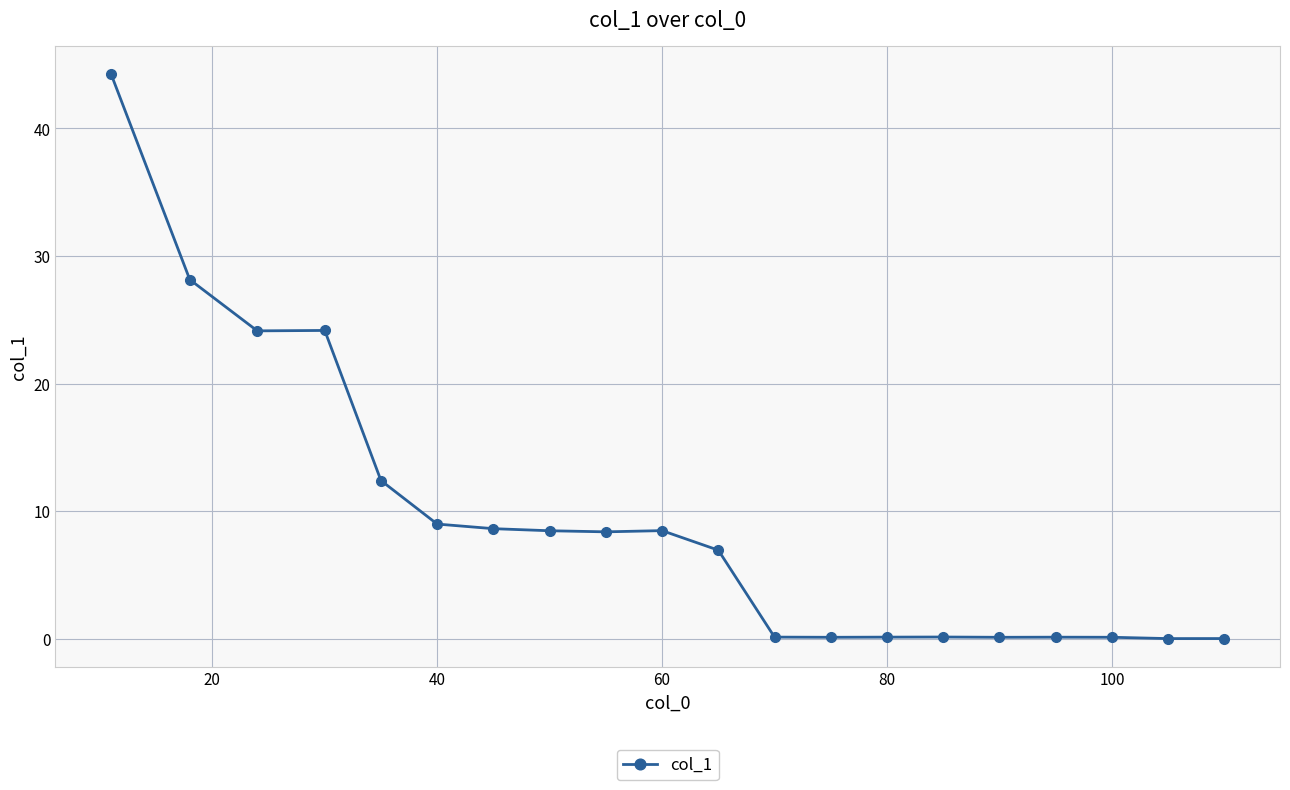

What is the difference between the maximum and minimum values?

44.3